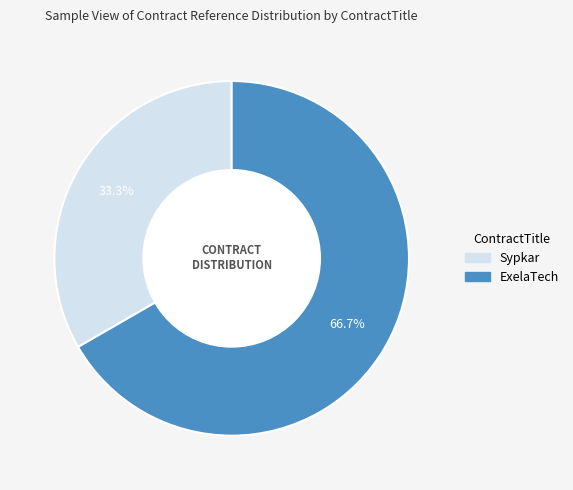

What percentage do Sypkar and ExelaTech together represent?

100.0%